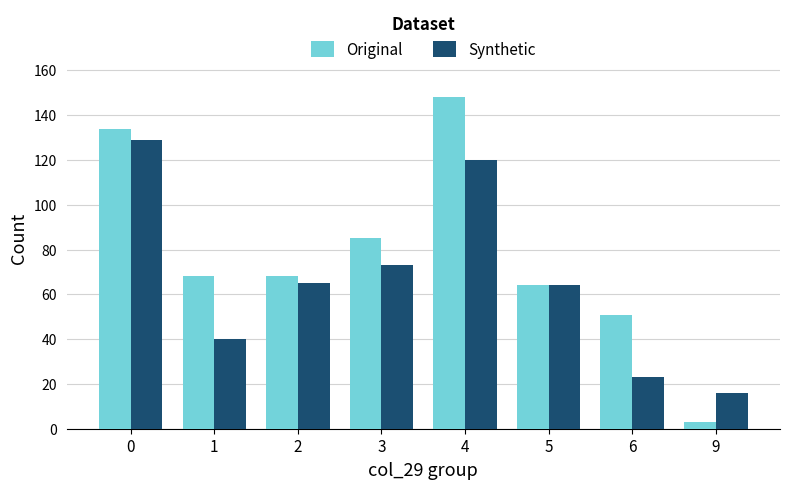

At which category is the sum across all series the highest?

4